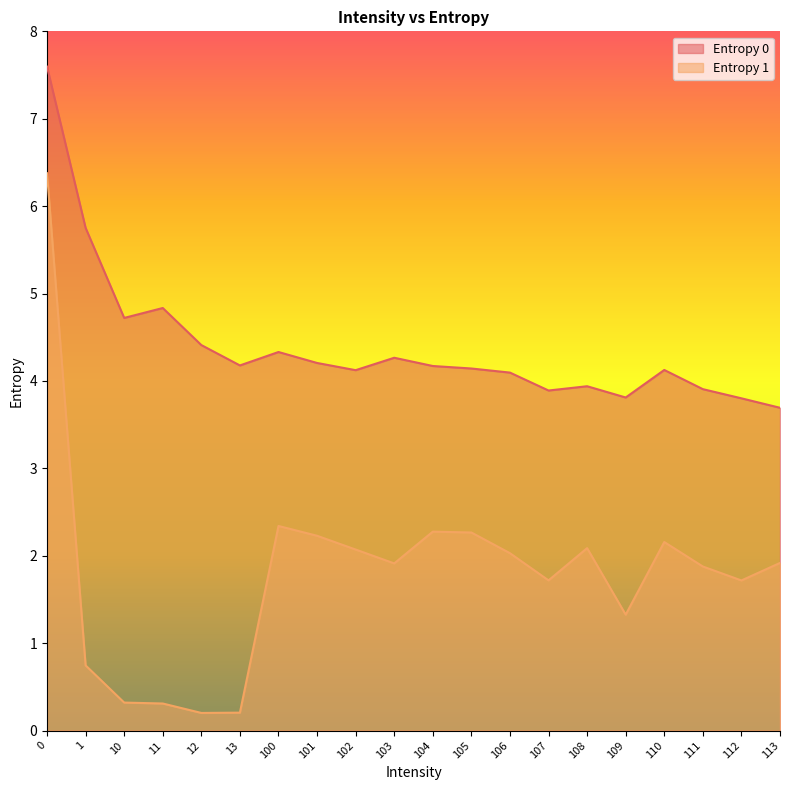

At 107, list the series in order from smallest to largest.

Entropy 1, Entropy 0